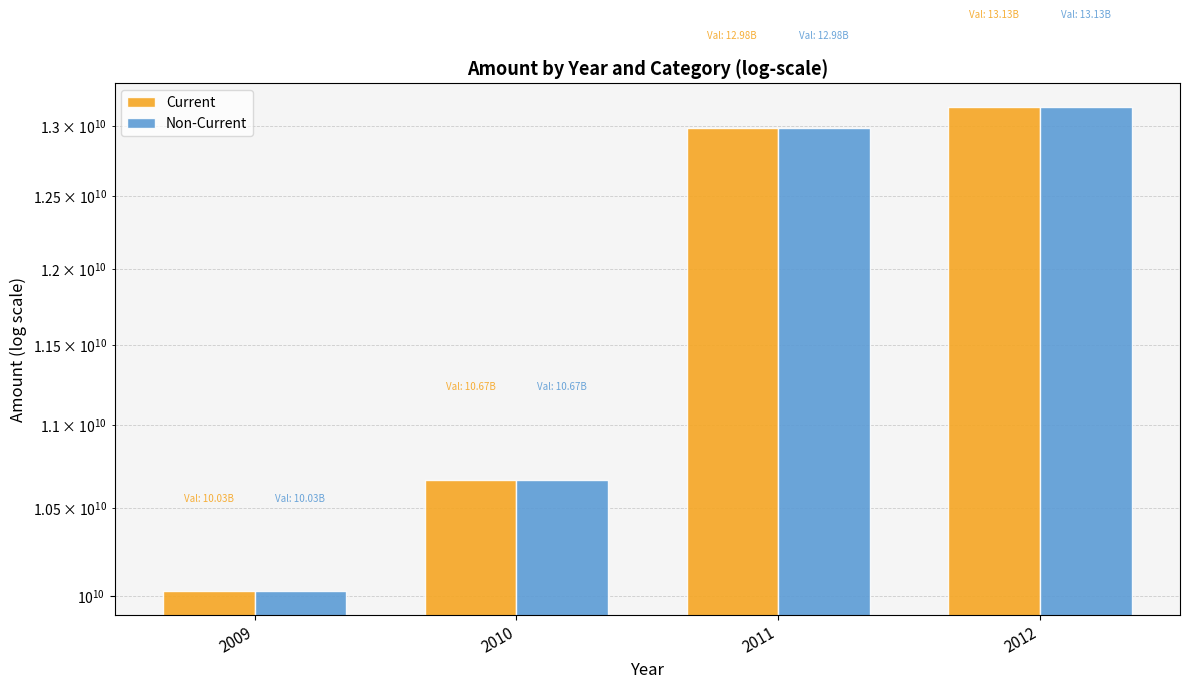

List the series in order of their peak value, lowest first.

Current, Non-Current